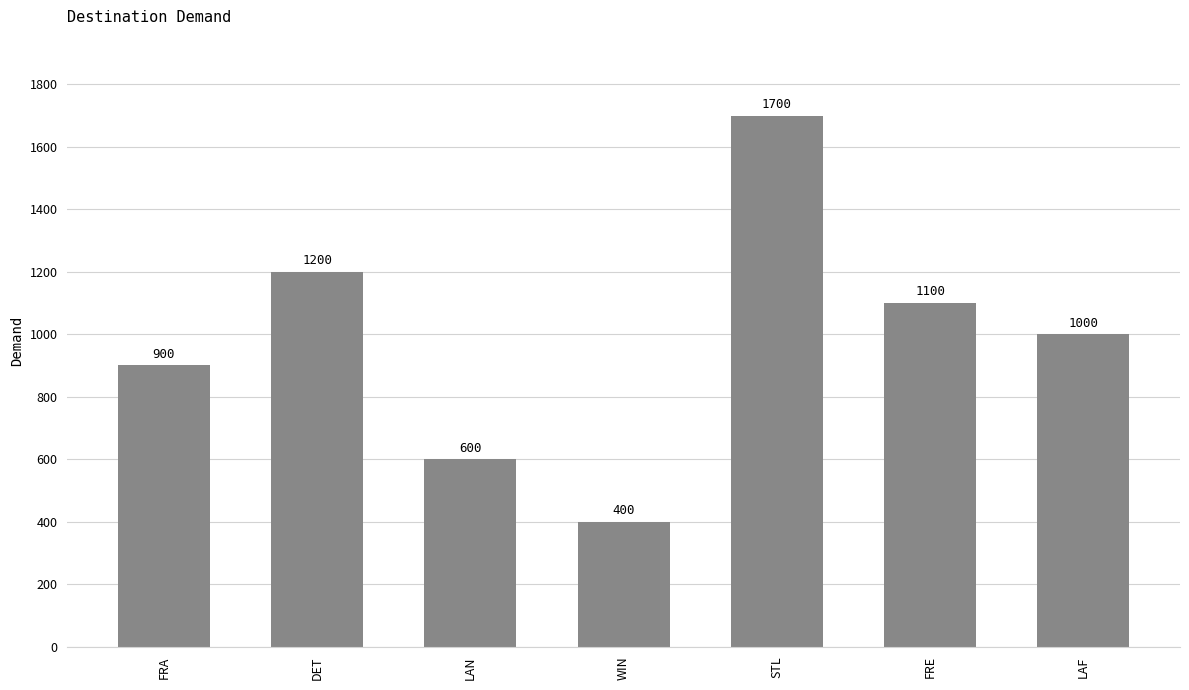

List the labels in order of value, smallest first.

WIN, LAN, FRA, LAF, FRE, DET, STL